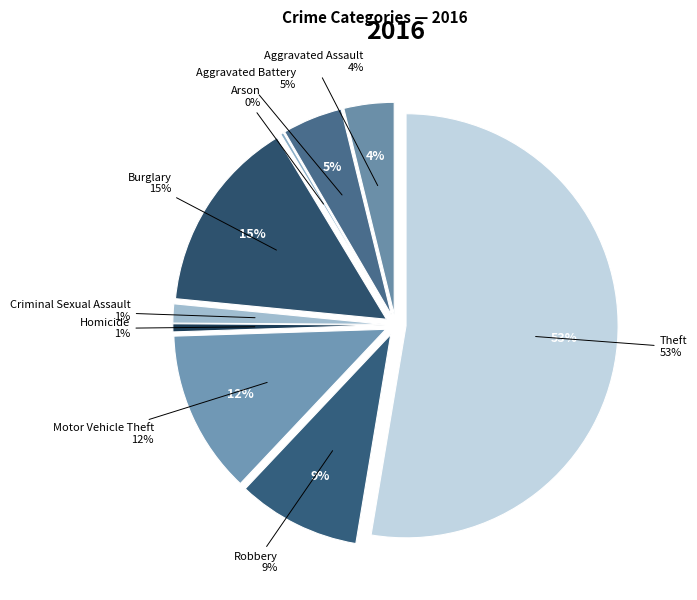

Does Burglary represent more than half of the total?

No